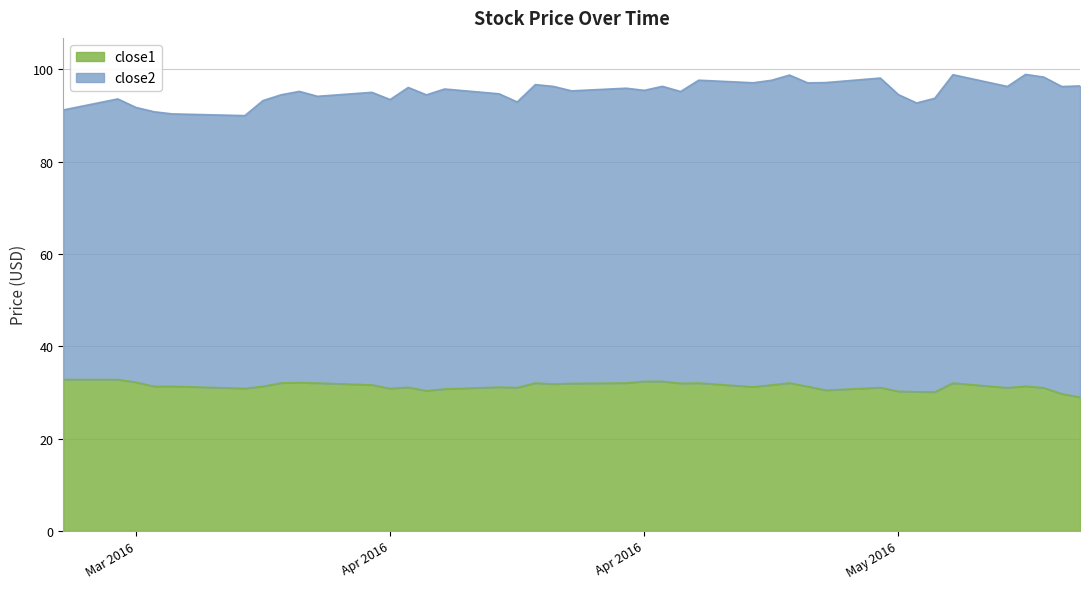

Reading left to right, what are all the values shown in this chart?

32.8	32.8	32.2	31.3	31.3	30.9	31.3	32.0	32.1	32.0	31.6	30.8	31.1	30.4	30.7	31.1	31.0	32.0	31.8	31.9	32.0	32.4	32.4	32.0	32.0	31.2	31.6	32.0	31.3	30.5	31.0	30.2	30.1	30.1	32.0	31.0	31.3	31.0	29.7	29.0